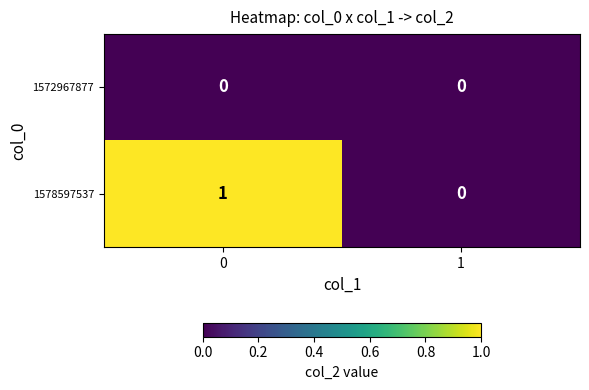

True or false: 1572967877 has a value of 0 at 1.

True